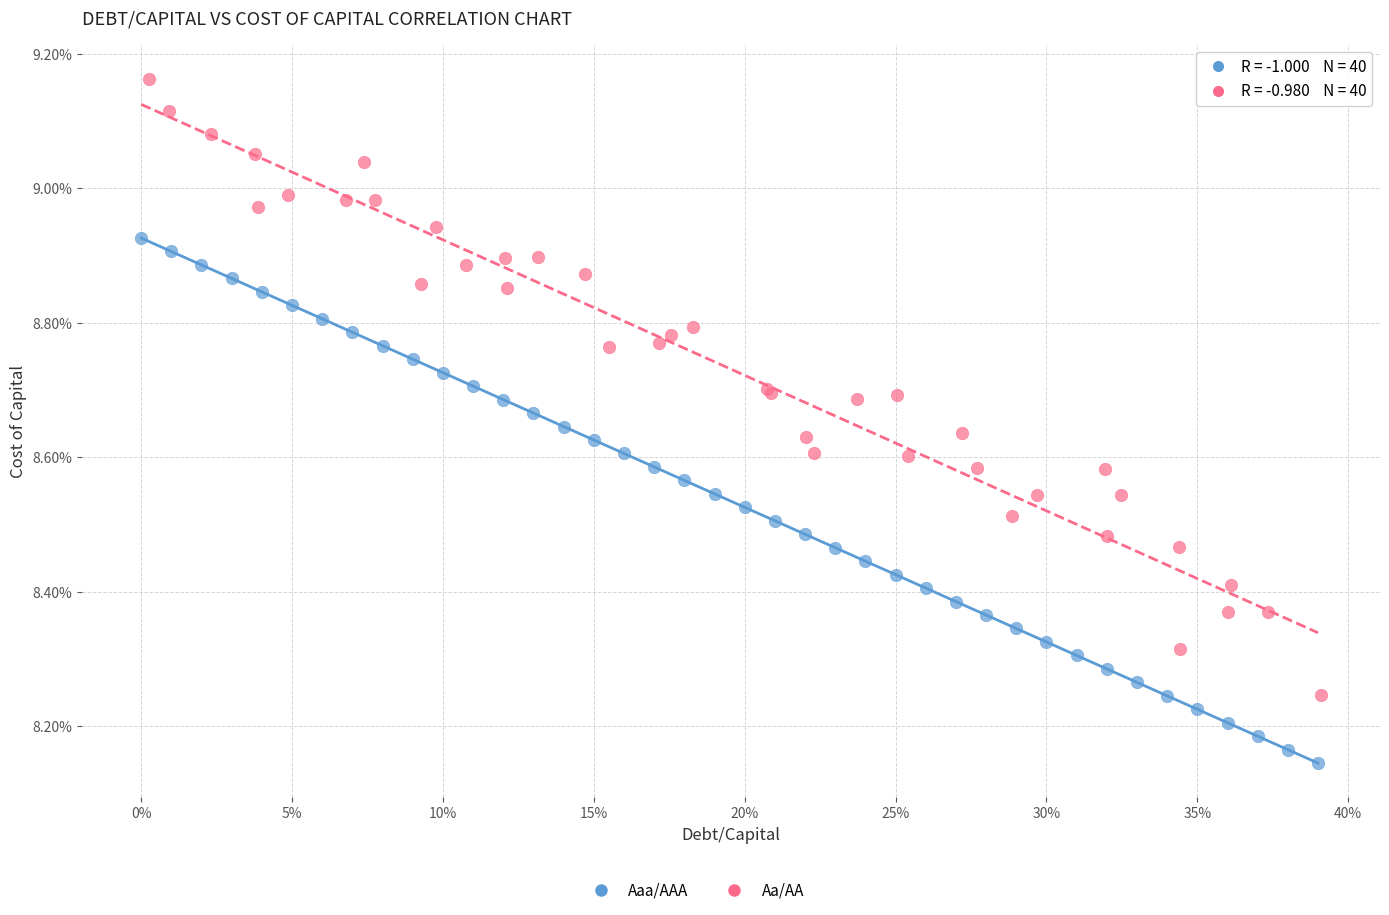

Which series has the widest spread of Y values?

Aa/AA